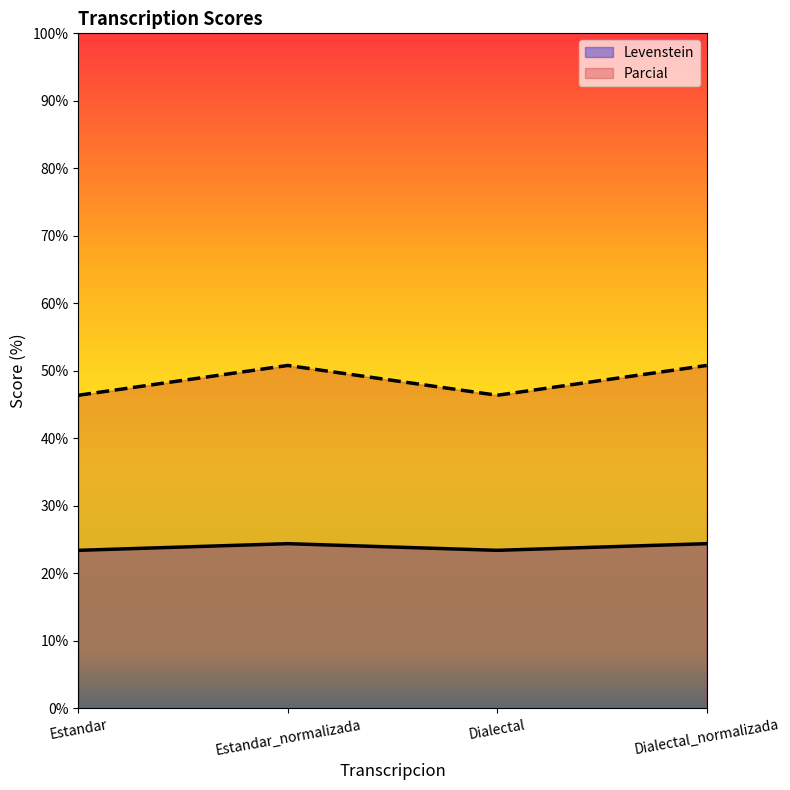

Does the chart display data point markers on the line(s)?

No